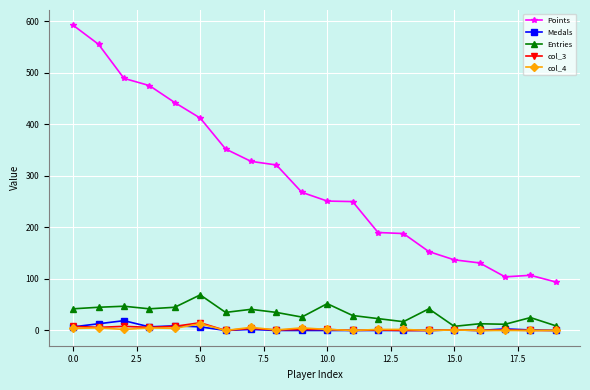

What is the difference between the maximum and minimum values in the Medals series?

19